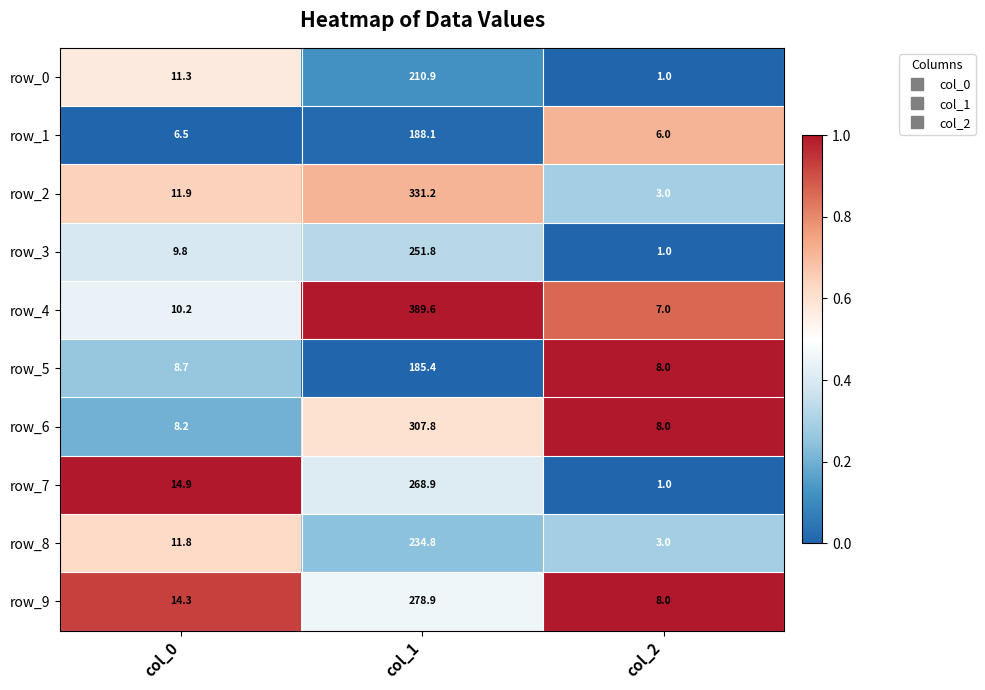

Rank the categories by row_5 value from lowest to highest.

col_2, col_0, col_1